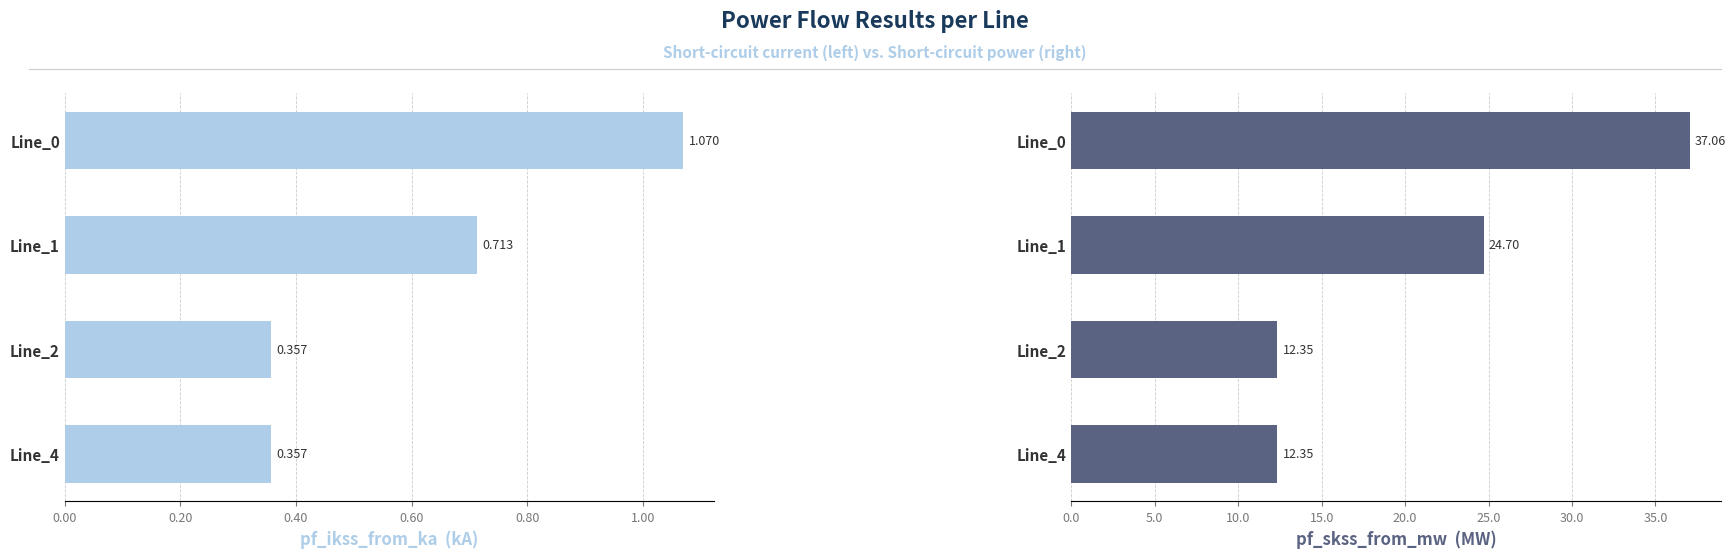

Are the bars horizontal?

Yes